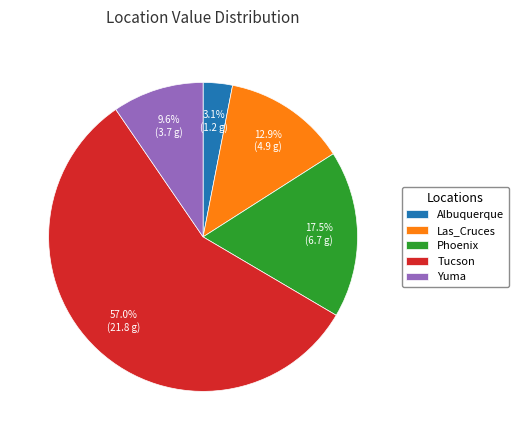

To the nearest percent, what portion does Las_Cruces represent?

13%